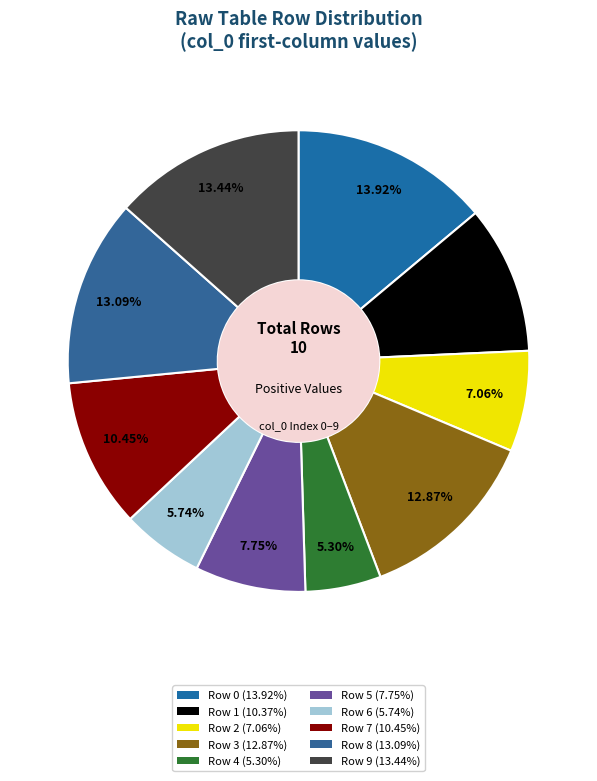

Is there a majority slice in this chart?

No